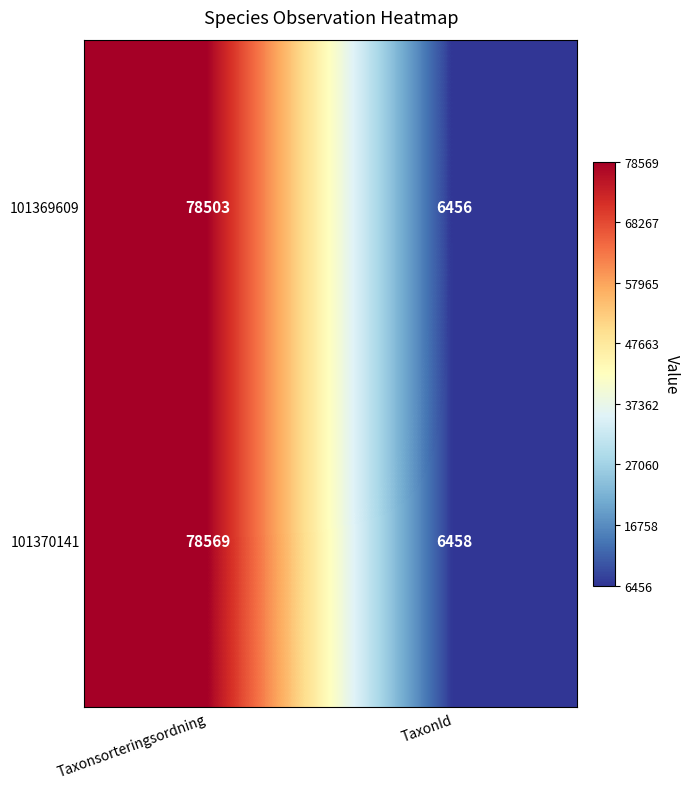

What is the approximate value of 101369609 at Taxonsorteringsordning, to the nearest 50?

78500